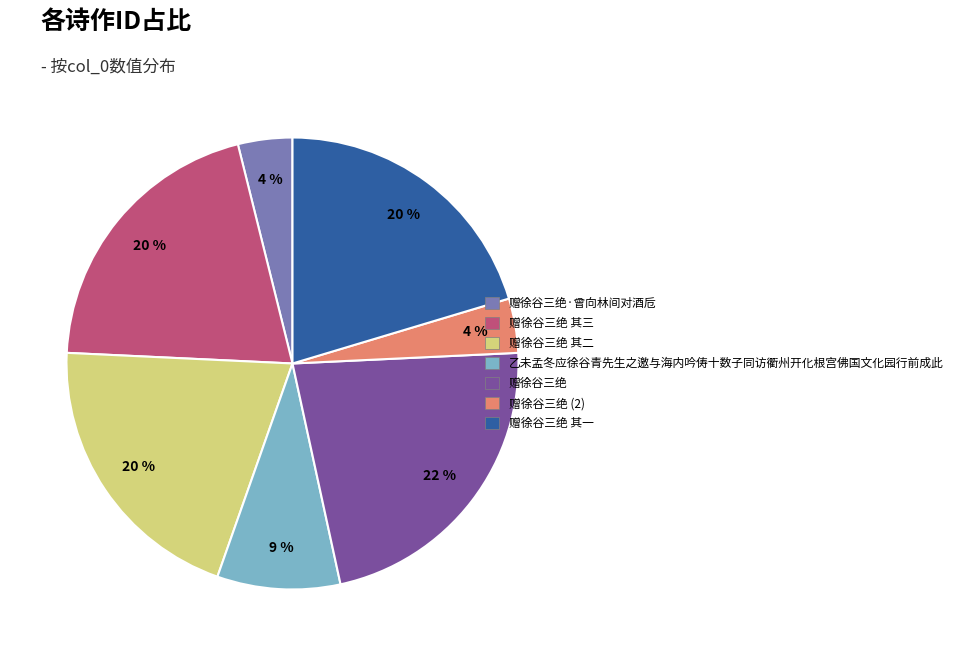

True or false: 赠徐谷三绝 其二 accounts for 26% of the total.

False